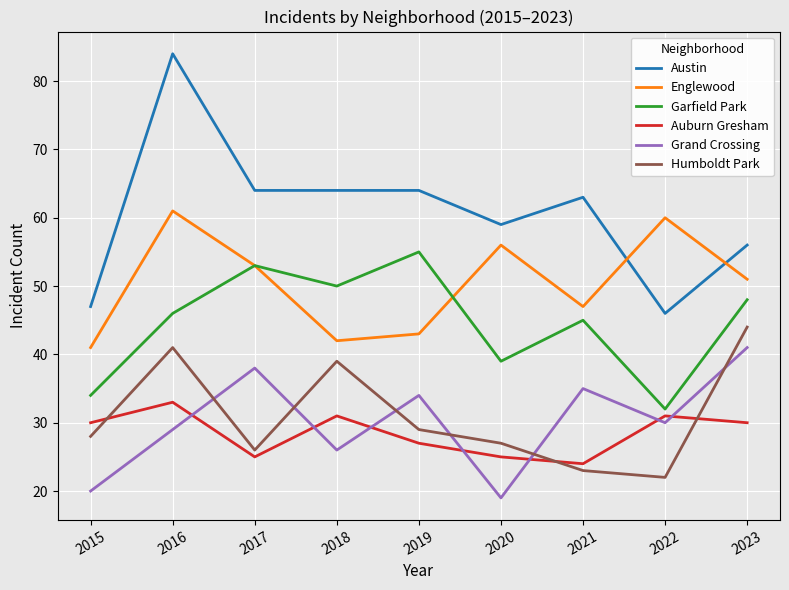

Reading left to right, list all the values displayed in this chart.

Austin: 47	84	64	64	64	59	63	46	56
Englewood: 41	61	53	42	43	56	47	60	51
Garfield Park: 34	46	53	50	55	39	45	32	48
Auburn Gresham: 30	33	25	31	27	25	24	31	30
Grand Crossing: 20	29	38	26	34	19	35	30	41
Humboldt Park: 28	41	26	39	29	27	23	22	44